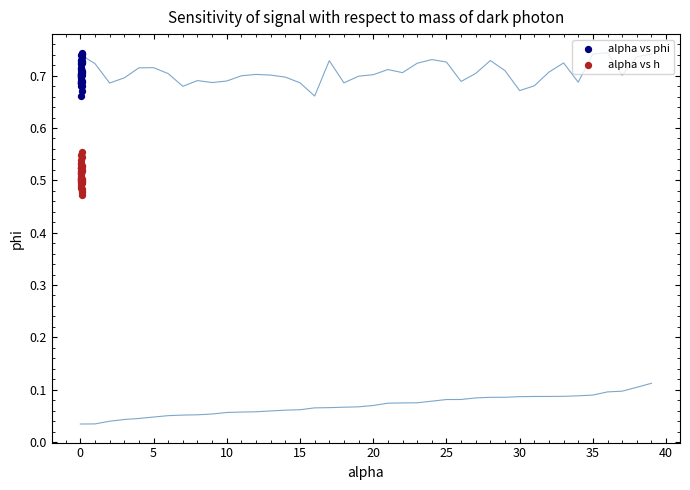

Which series reaches the minimum Y coordinate?

alpha vs h